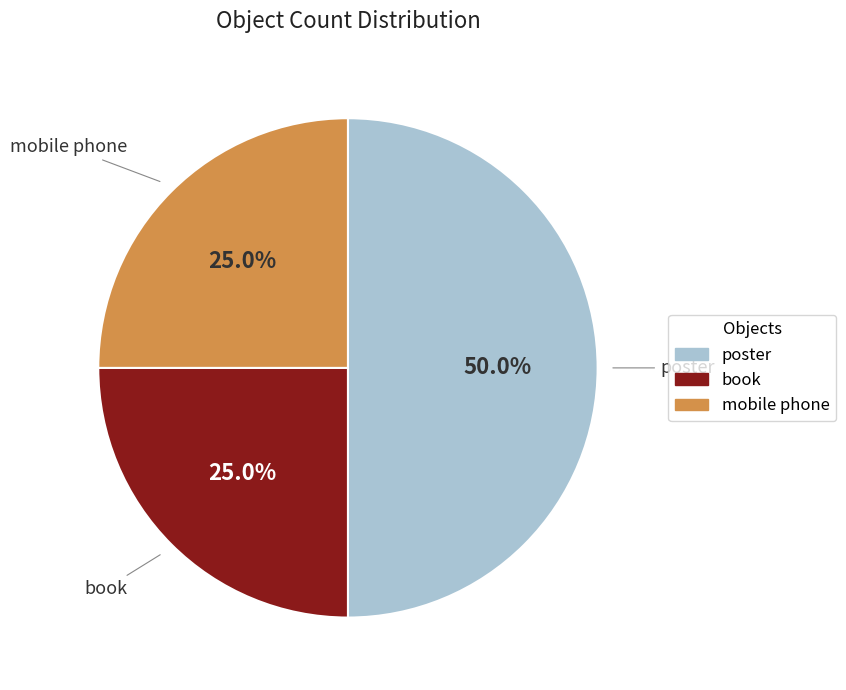

To the nearest percent, what is the average slice percentage?

33%